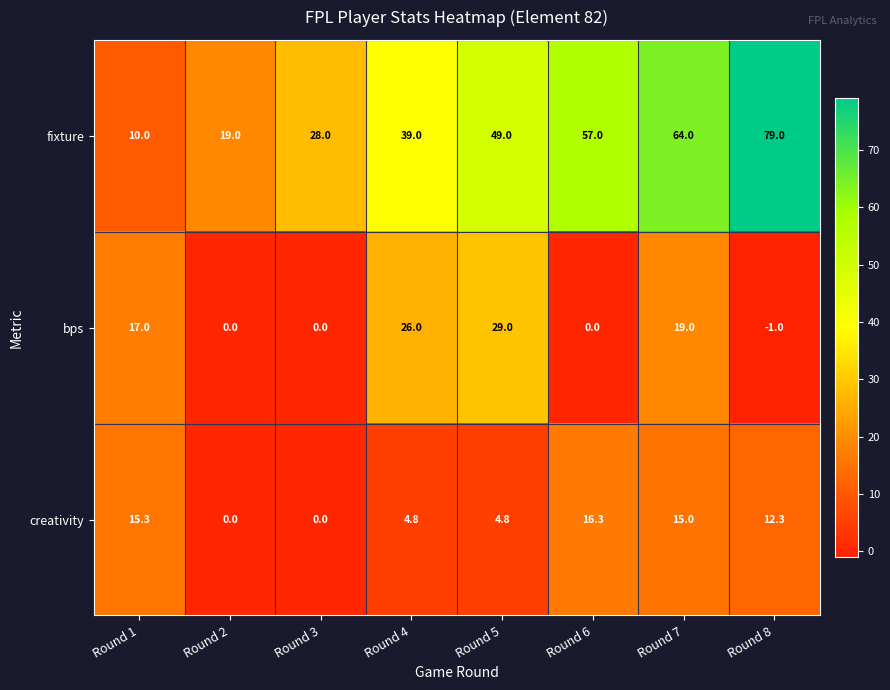

What is the difference between the maximum and minimum values in the bps series?

30.0